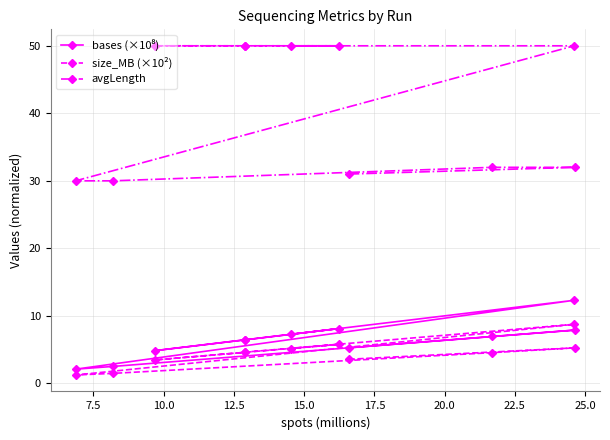

What is the average value of the avgLength series?

41.4